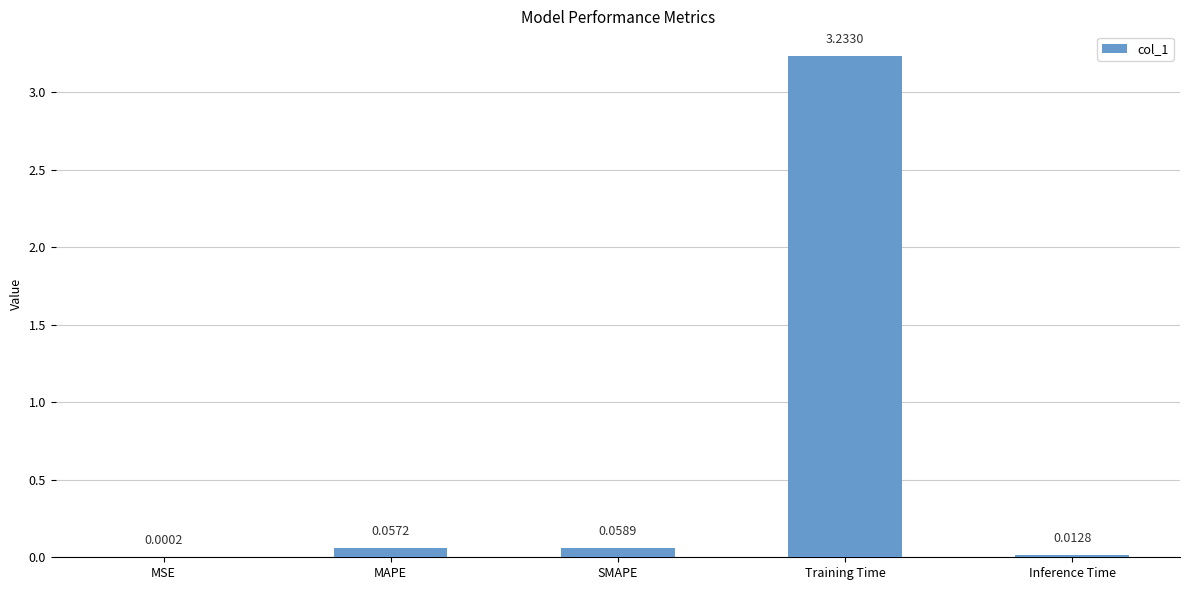

At which label is the value closest to 1?

SMAPE